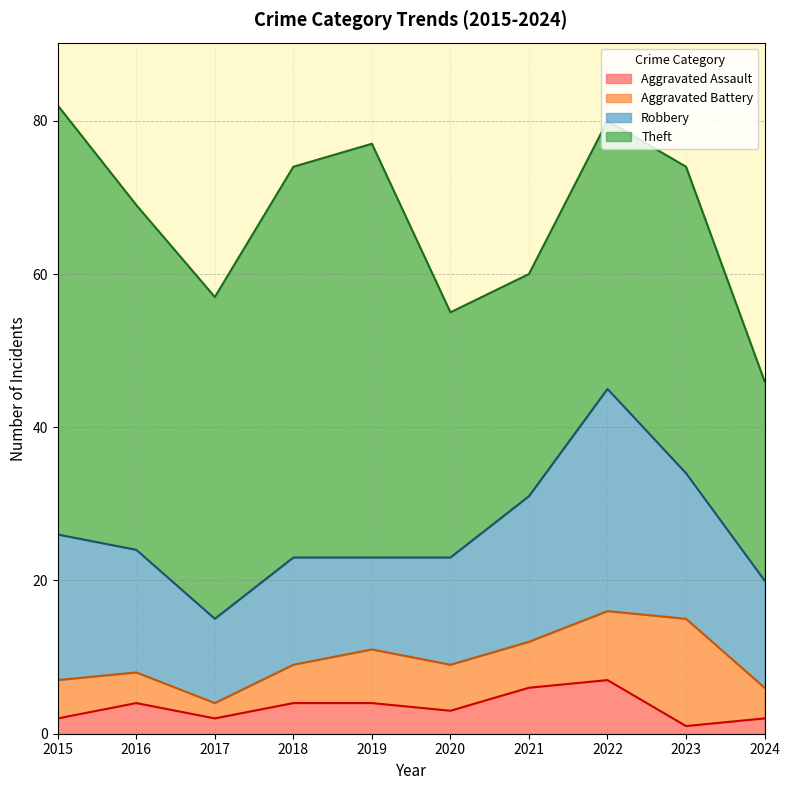

What is the average value of the Aggravated Battery series?

6